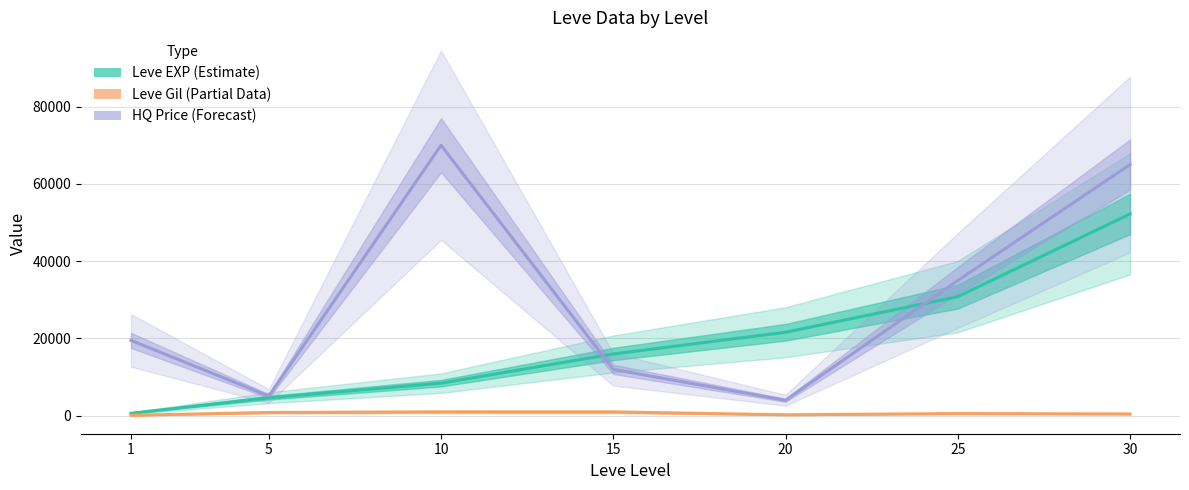

True or false: Leve Gil and Leve EXP cross at least once.

False